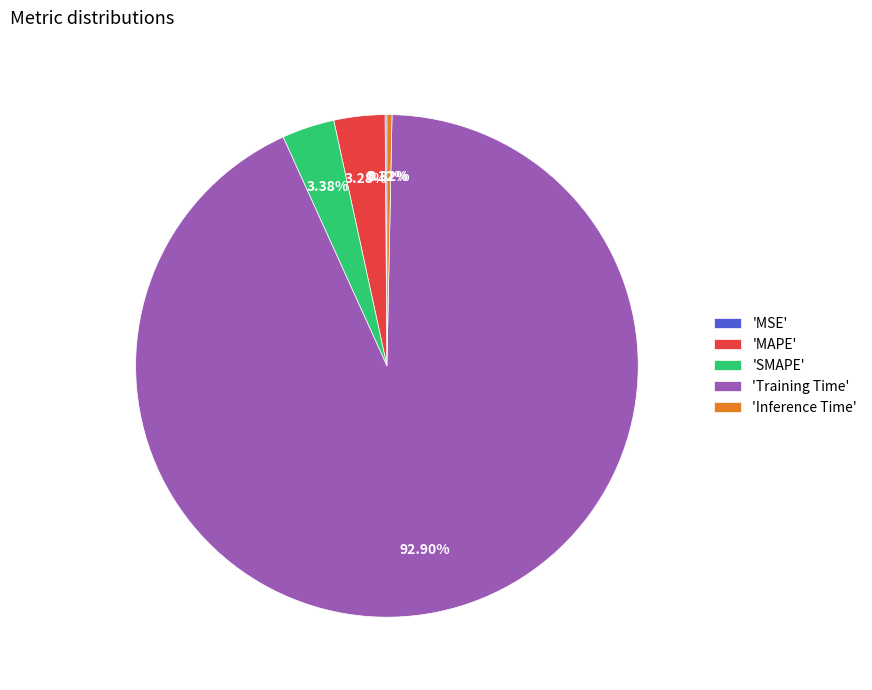

Do 'Training Time' and 'SMAPE' together represent more than half of the pie?

Yes